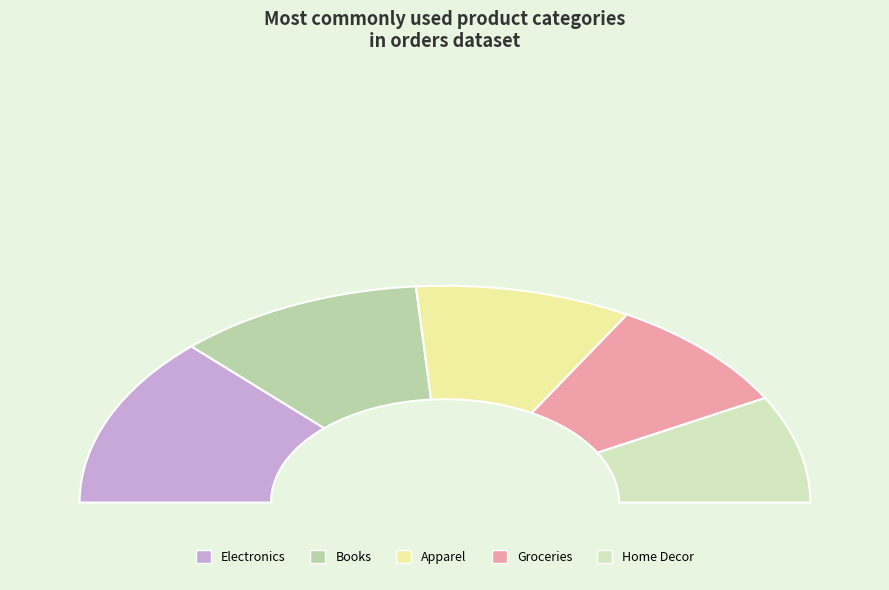

Combined, what portion of the pie is Electronics and Home Decor?

41.6%